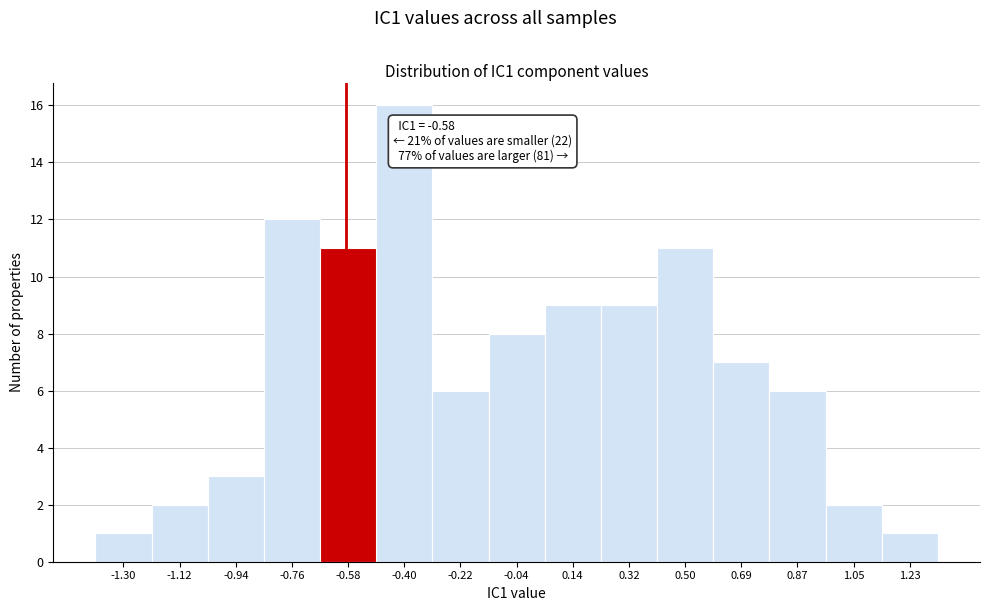

Which range on the x-axis has the tallest bar?

-0.48 to -0.30